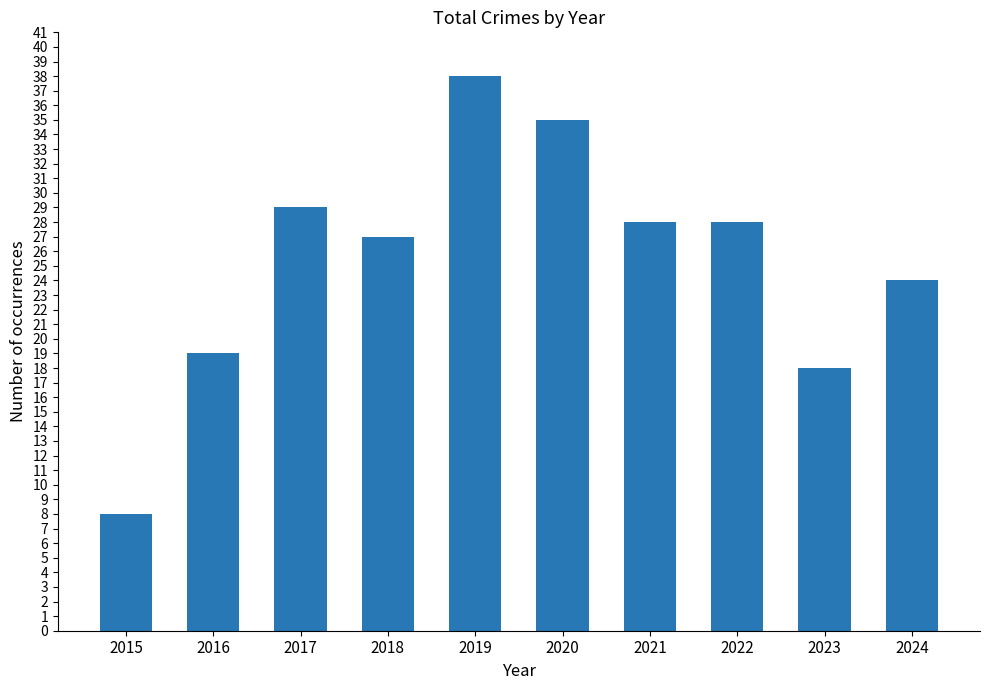

The chart shows a value of 27 at 2018. True or false?

True